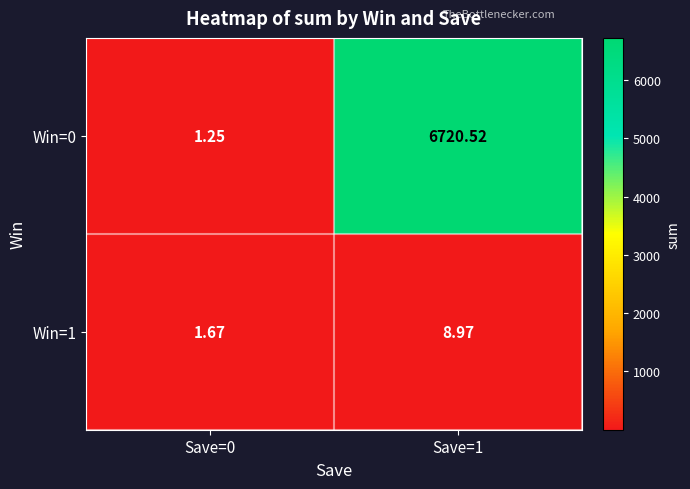

Is the value of Win=0 at Save=0 greater than the value of Win=1 at Save=1?

No